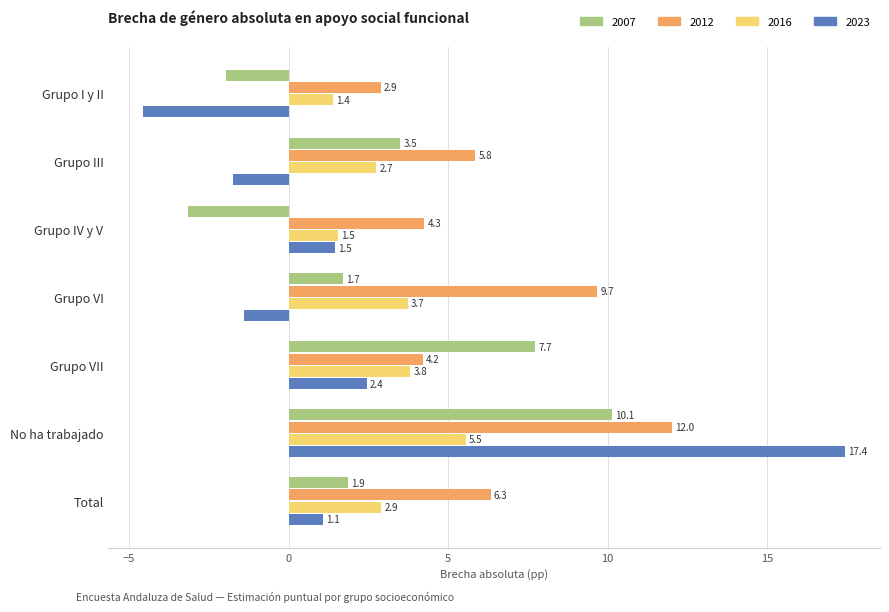

How many series are shown in this chart?

4